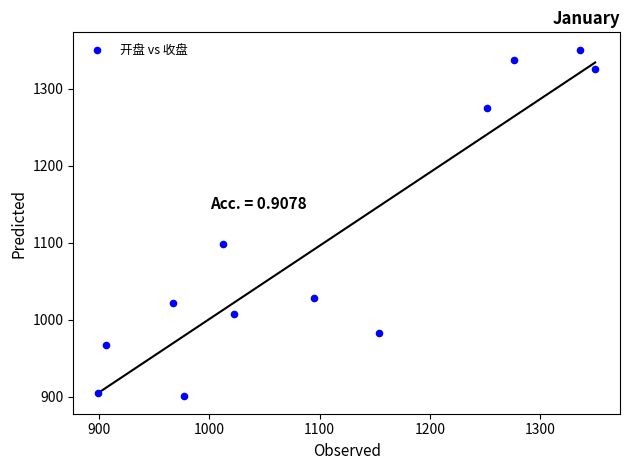

What is the average Y value?

1099.9